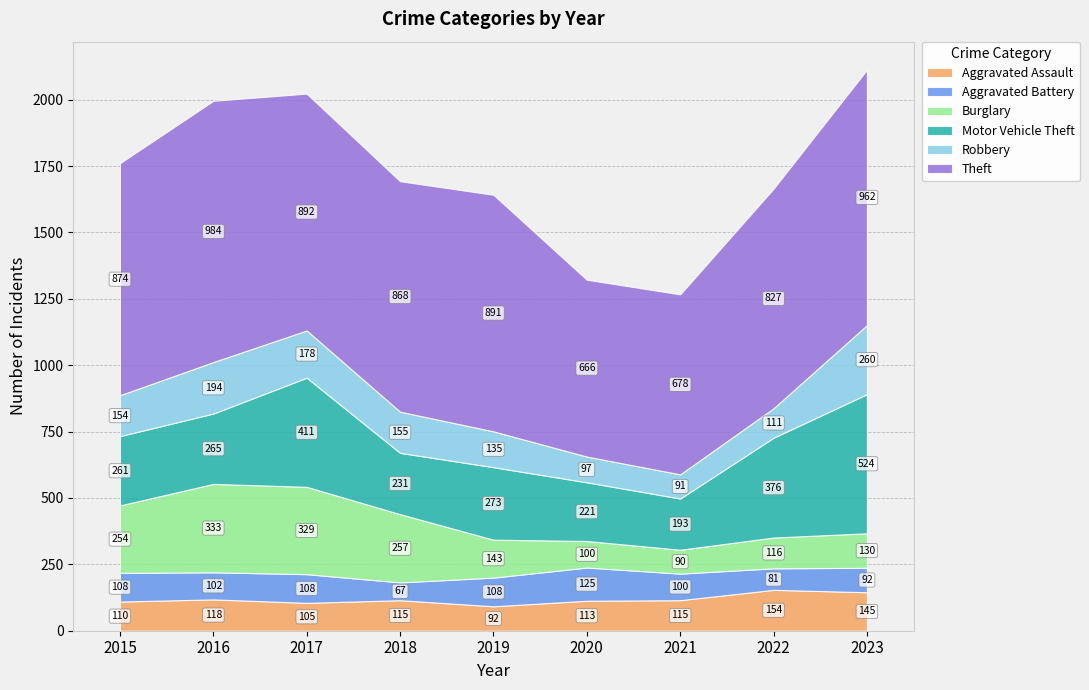

In Motor Vehicle Theft, how many points are lower than both neighbors (excluding endpoints)?

2